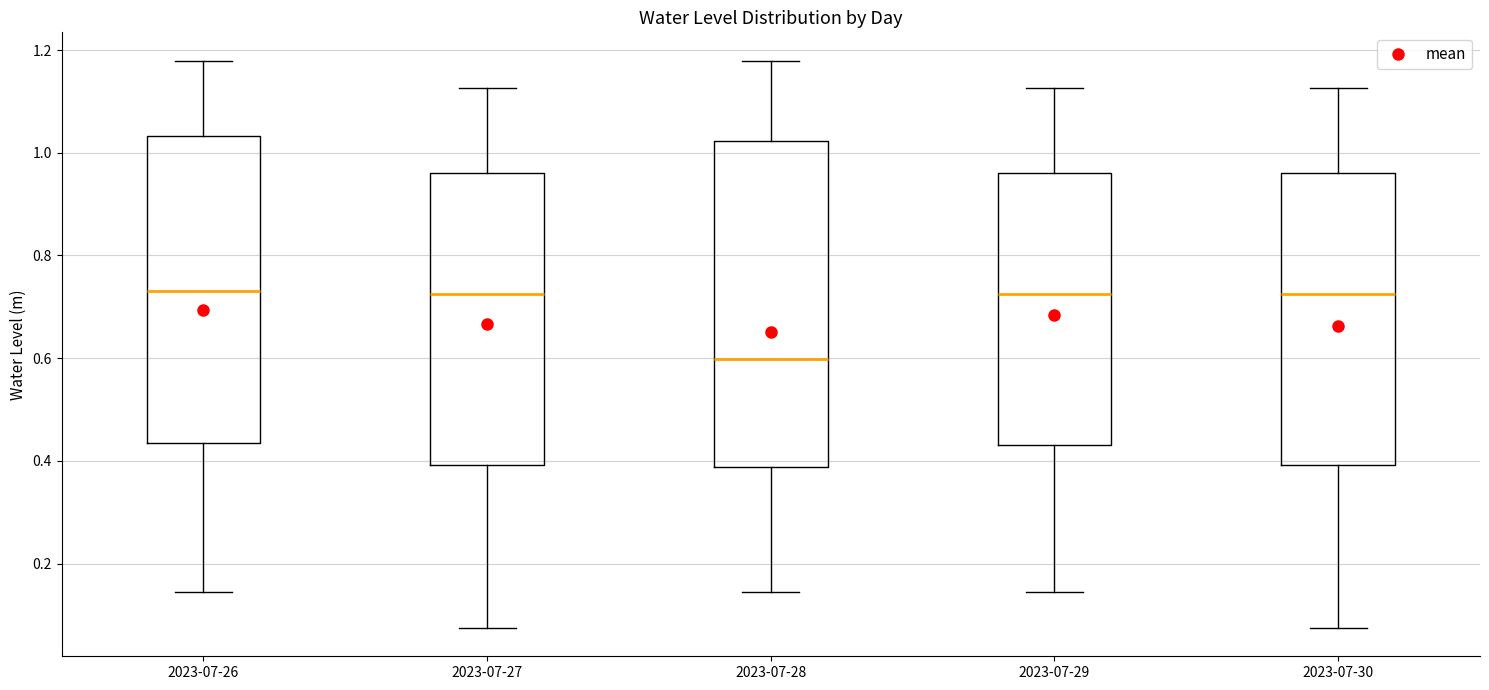

Which box is the tallest, from its lower edge to its upper edge?

2023-07-28